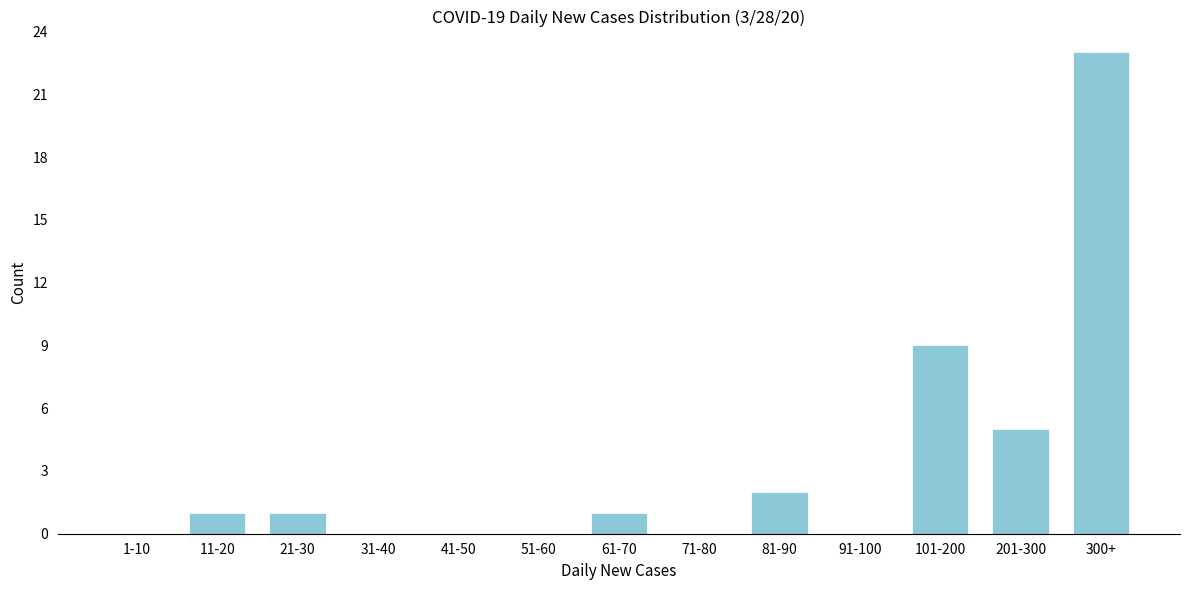

Reading left to right, transcribe all the data shown in this chart.

1-10=0	11-20=1	21-30=1	31-40=0	41-50=0	51-60=0	61-70=1	71-80=0	81-90=2	91-100=0	101-200=9	201-300=5	300+=23